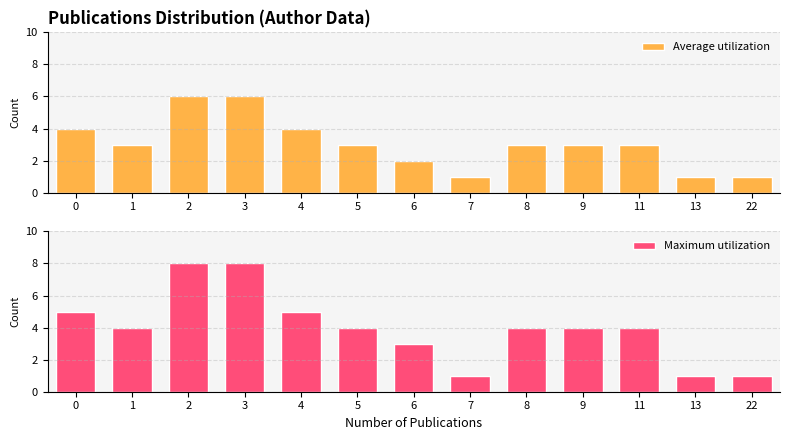

How many distinct data groups are displayed?

2